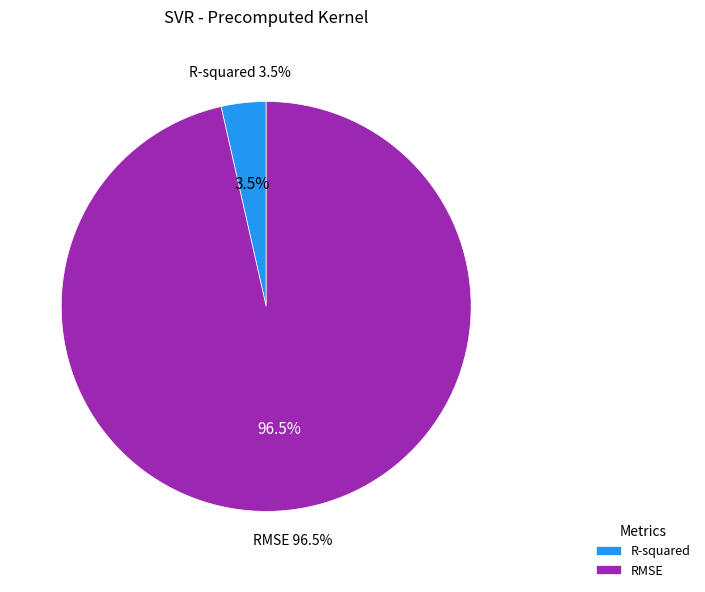

How many slices are in this pie chart?

2